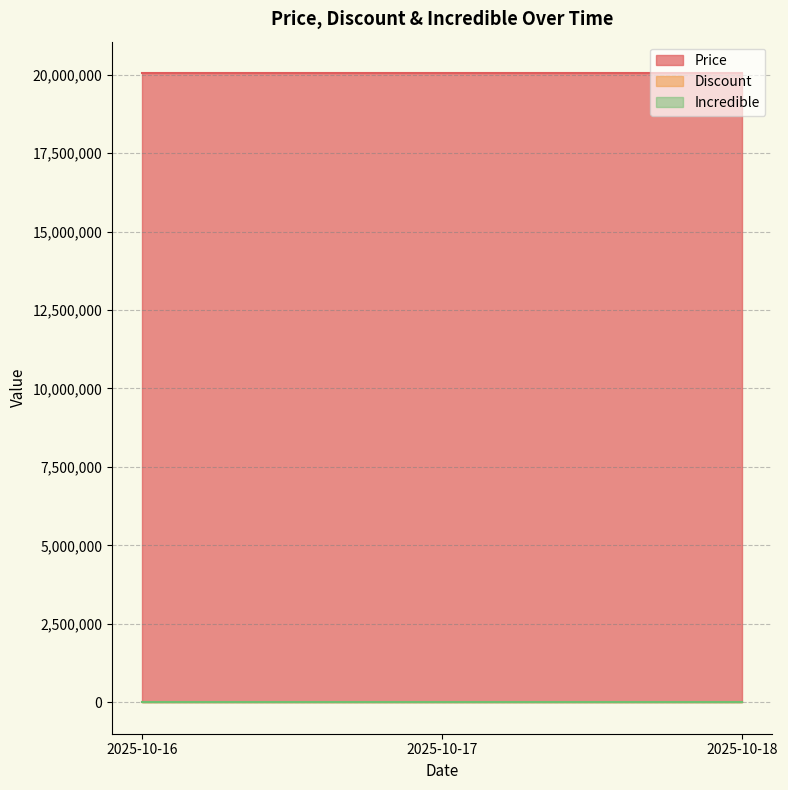

Count the number of categories in the chart.

3